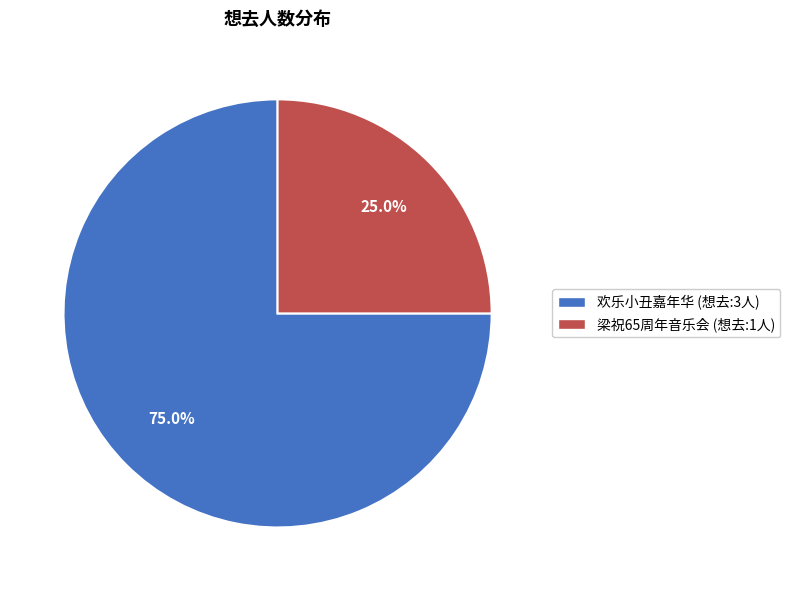

Approximately how many times larger is the value at 梁祝65周年音乐会 (想去:1人) compared to 欢乐小丑嘉年华 (想去:3人)?

0.3